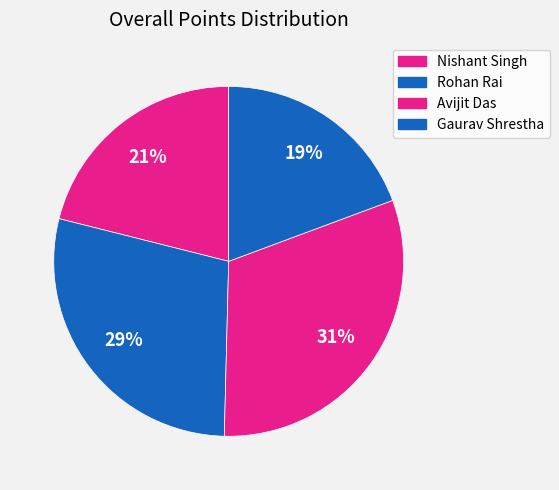

To the nearest percent, what portion does Rohan Rai represent?

29%